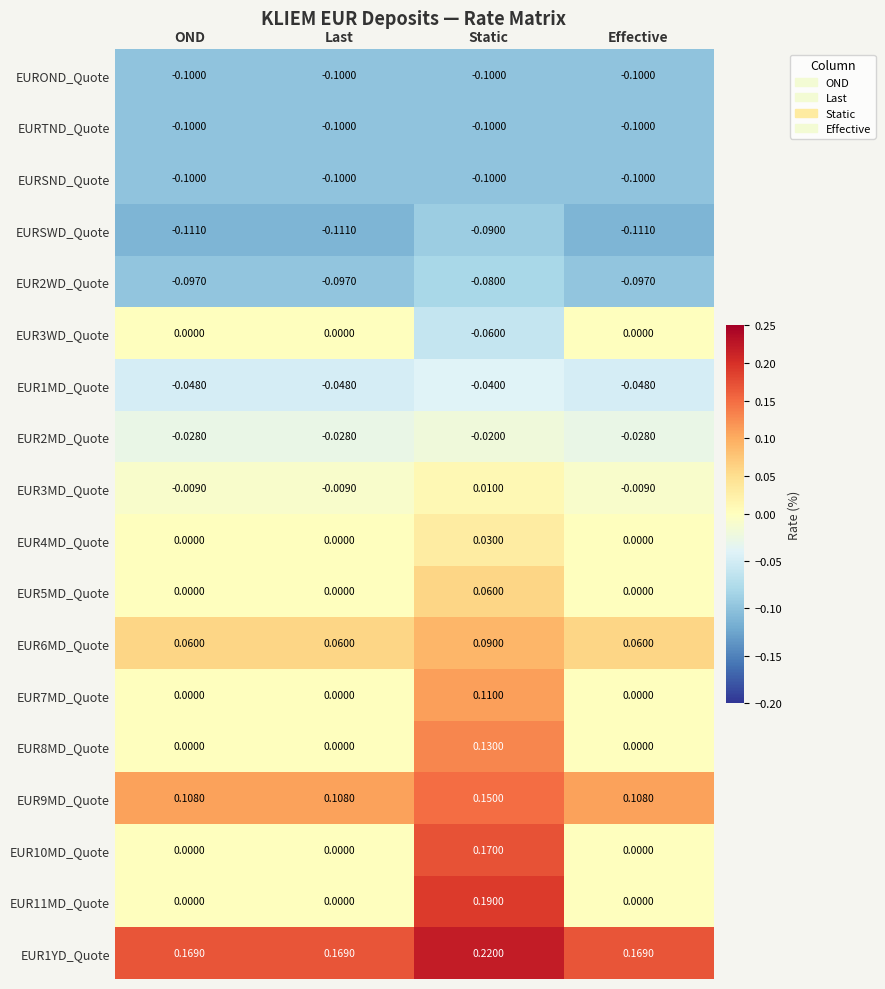

At which category is the sum across all series the highest?

Static